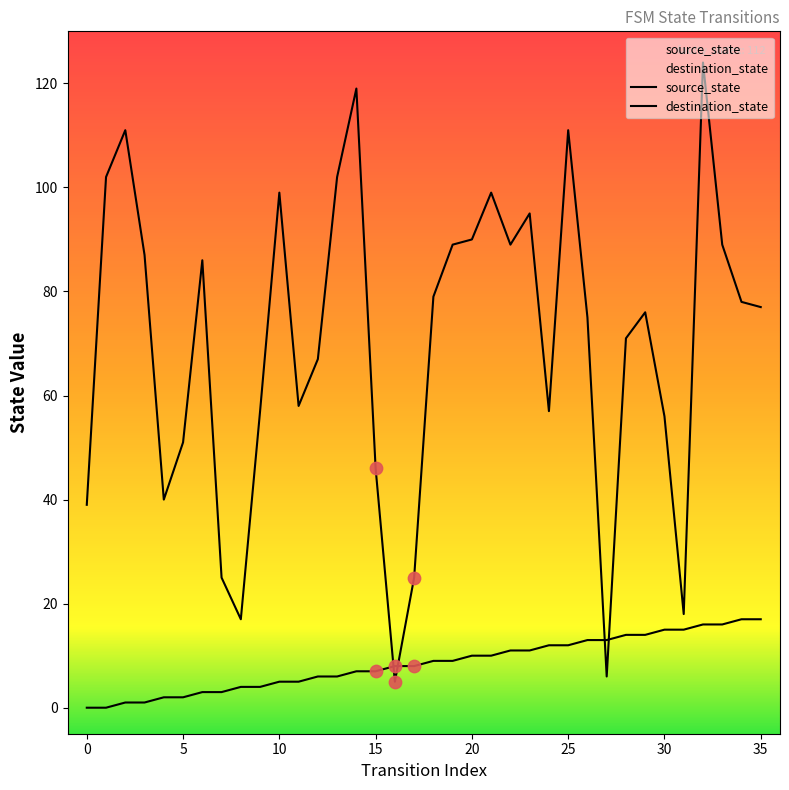

Which series has the largest Y range (max minus min)?

destination_state